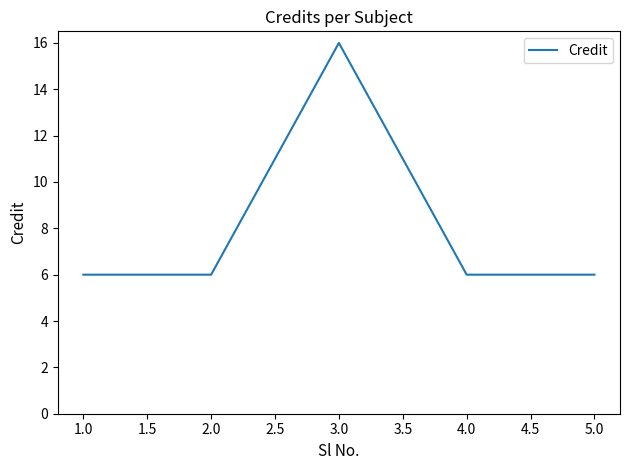

How many categories are shown in the chart?

5